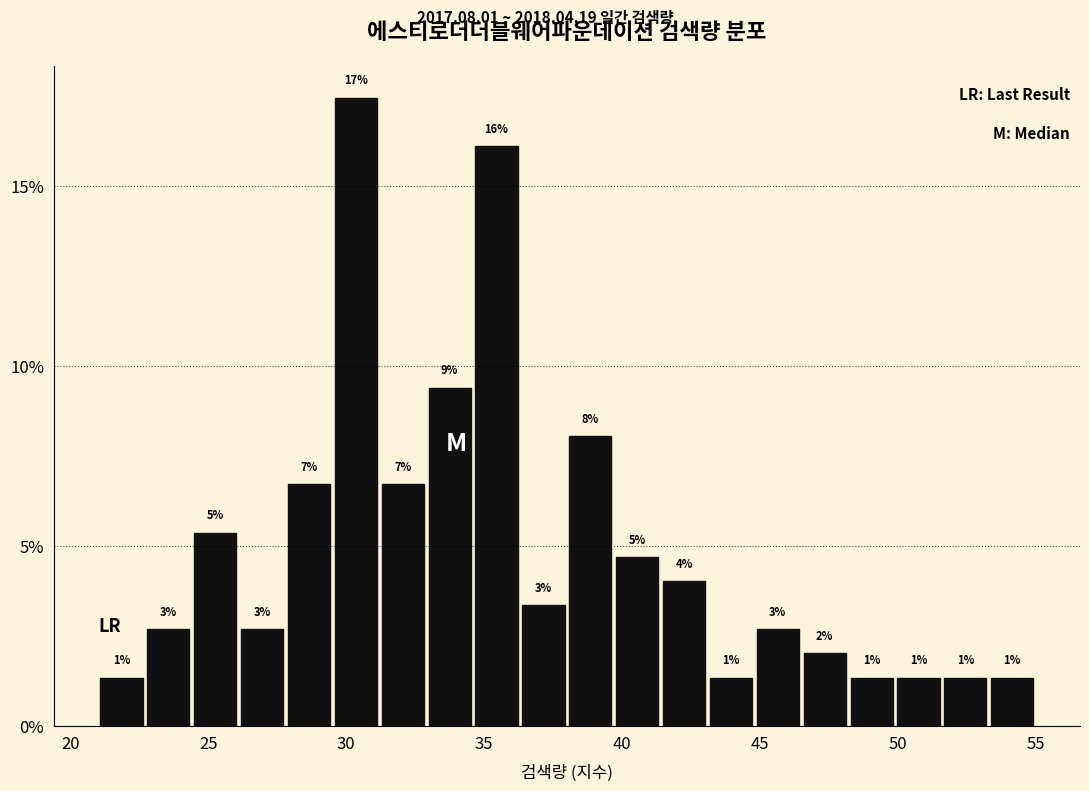

Read against the x-axis, roughly where is the centre of the tallest bar?

30.5